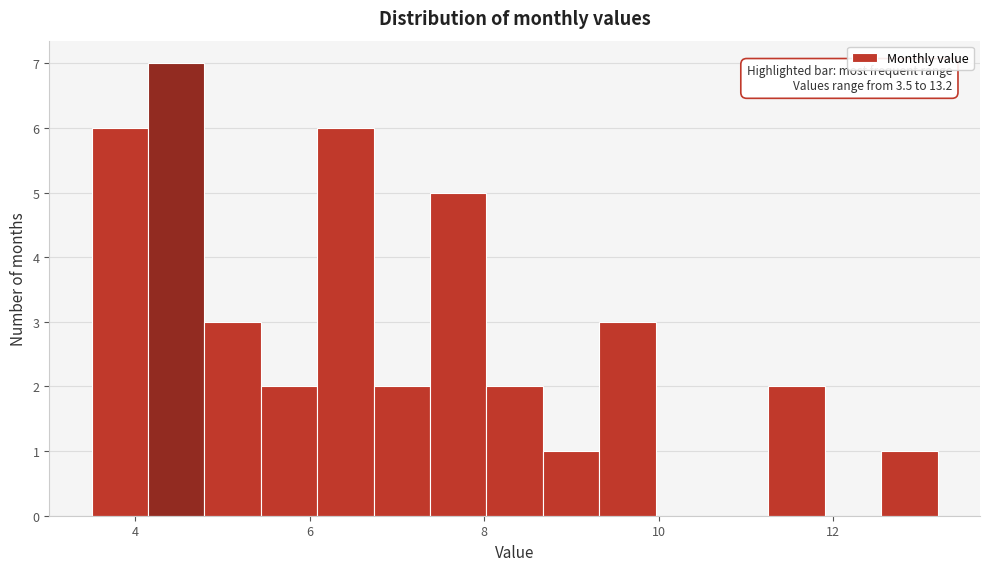

Around what value on the x-axis is the tallest bar? Give the approximate position of its centre, as read against the axis.

4.4